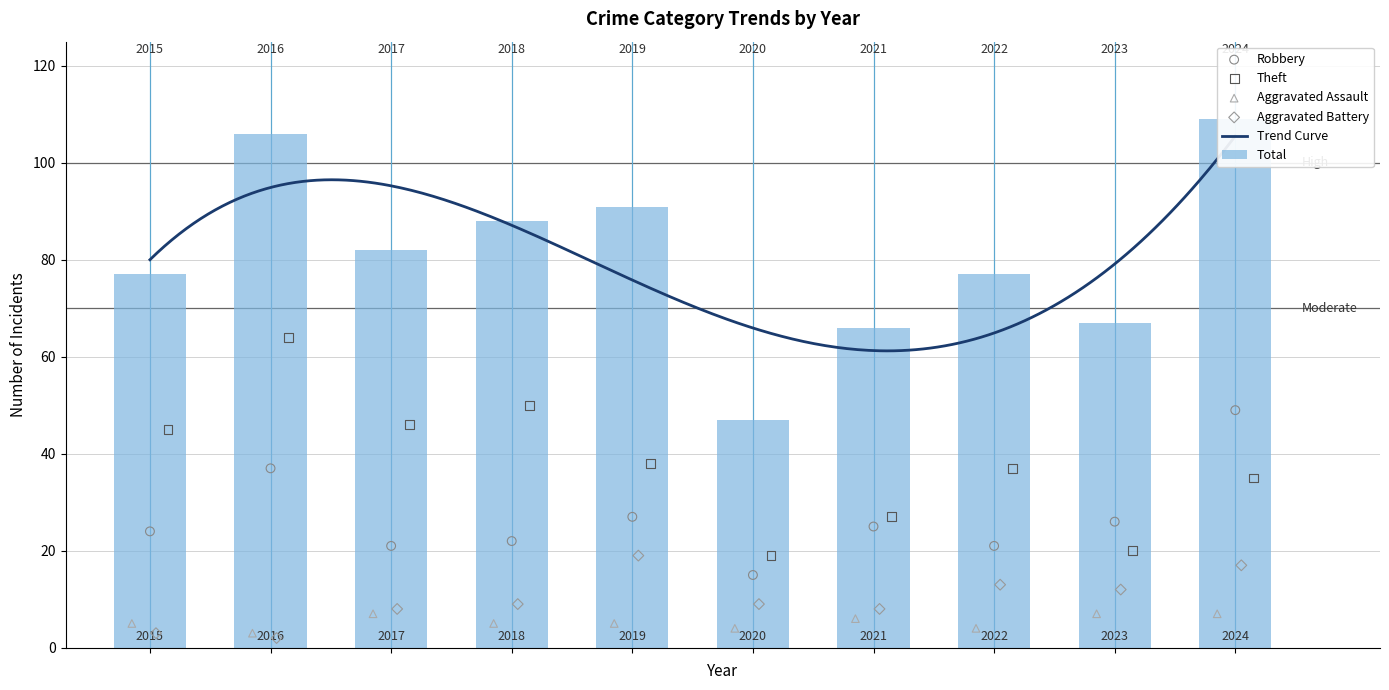

Which series contains the highest Y value?

Total